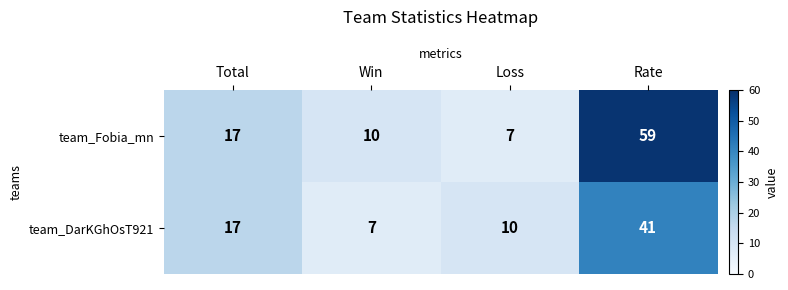

At how many categories does at least one series exceed 39?

1